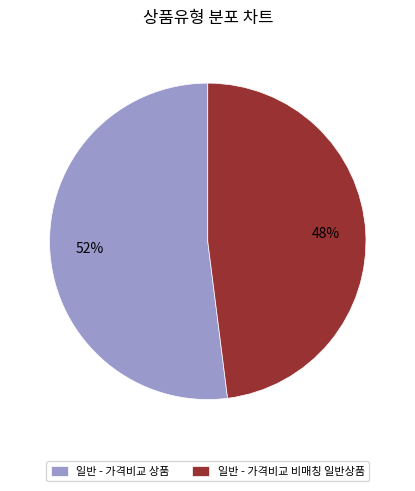

To the nearest percent, what is the average slice percentage?

50%